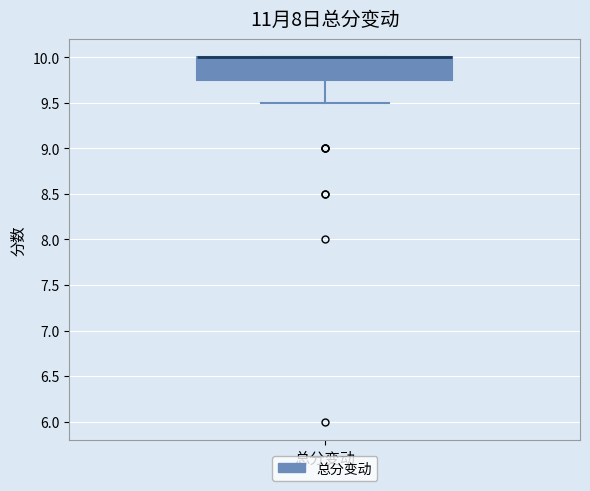

Transcribe this box plot: give where the median line is, the range the box spans, and where the two whiskers end, as read against the y-axis. The values are not printed on the chart, so give them approximately, as read against the axis.

median 10.00 (drawn on the box's upper edge), box 9.75 to 10.00, whiskers 9.50 to 10.00